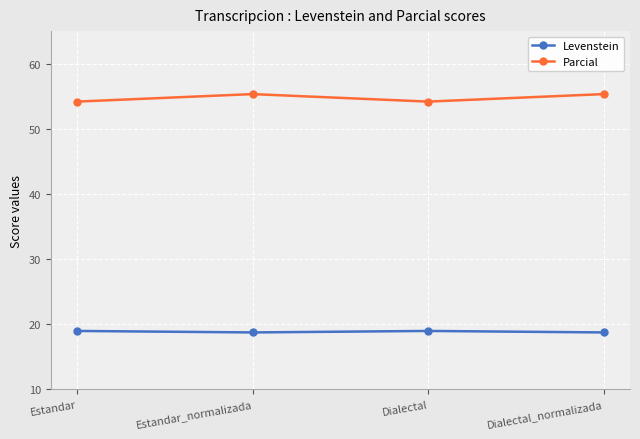

What is the smallest value displayed?

18.7